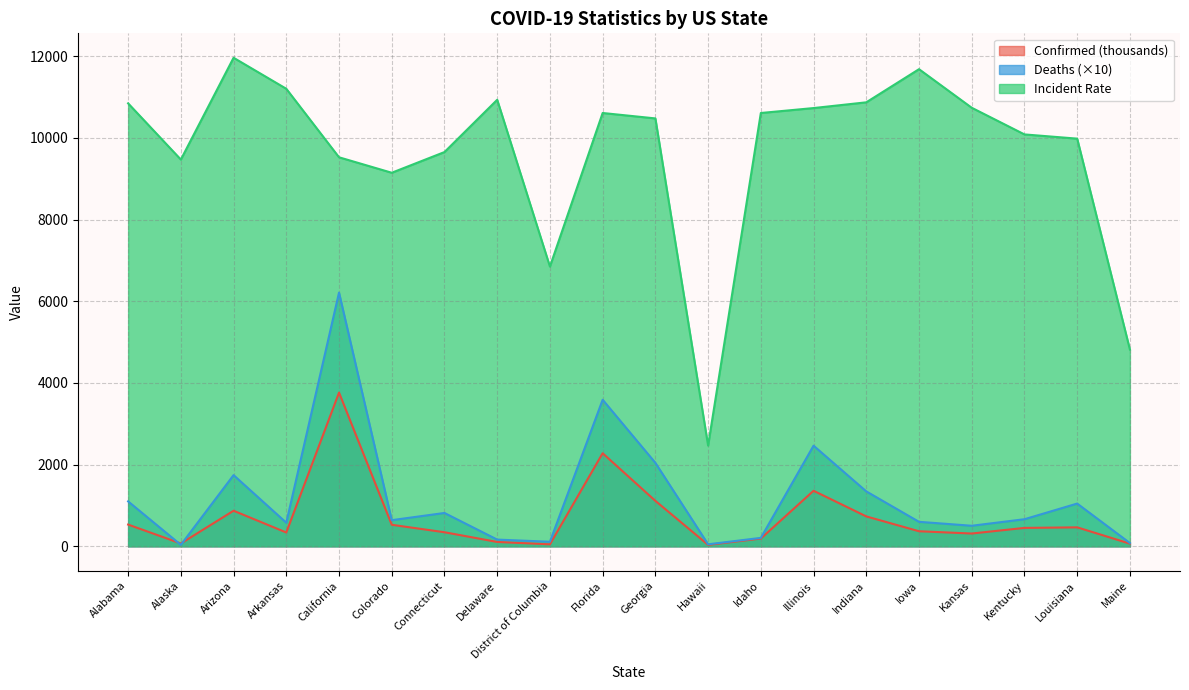

Does the chart have visible grid lines?

Yes